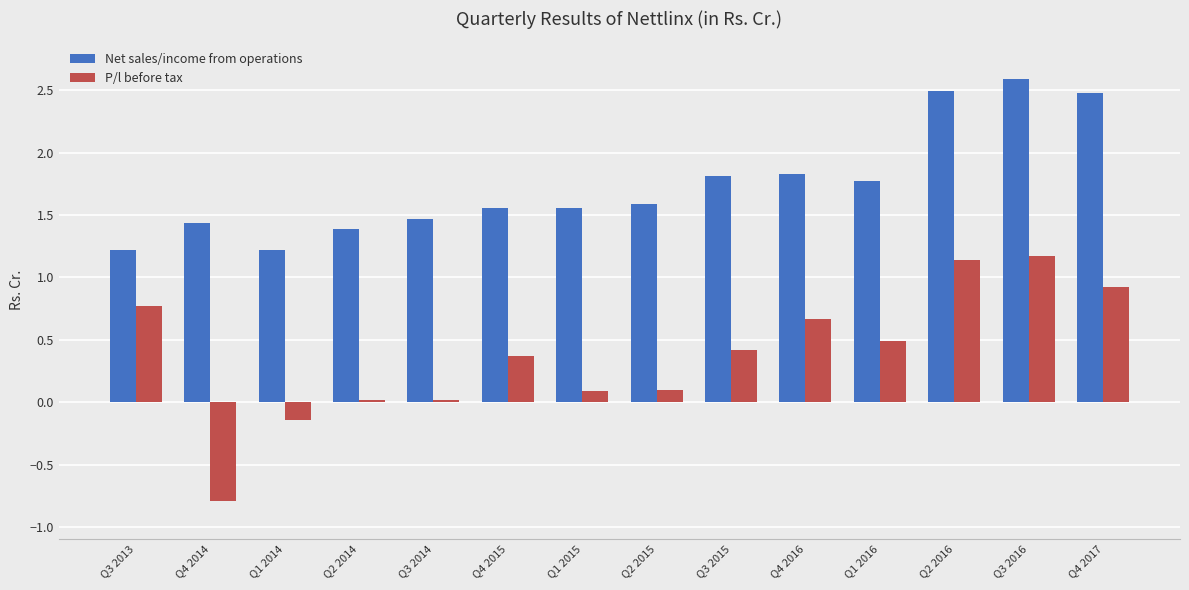

What is the sum of the Net sales/income from operations values at Q1 2015 and Q3 2016?

4.2